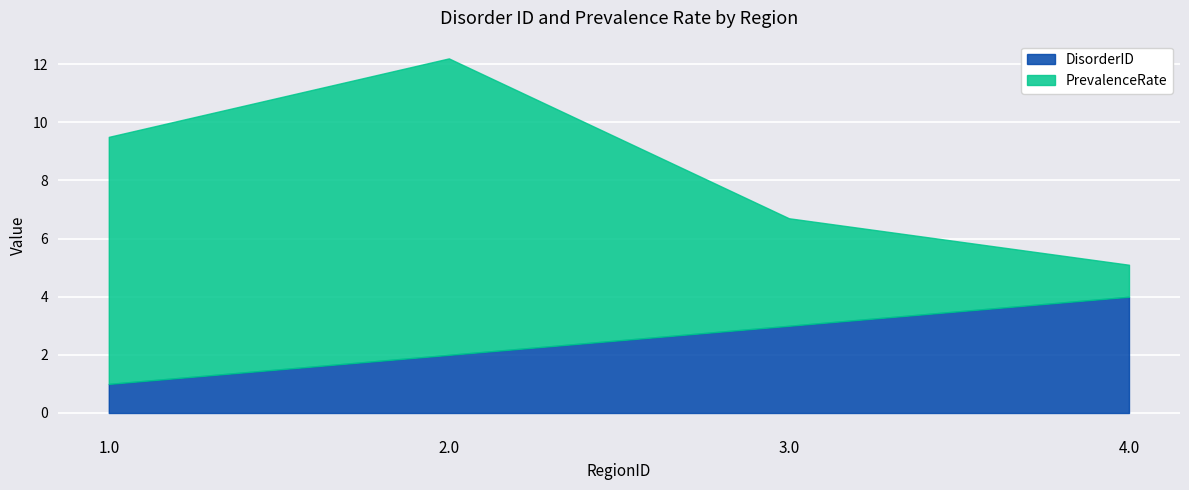

Where is PrevalenceRate nearest to the value 5?

3.0